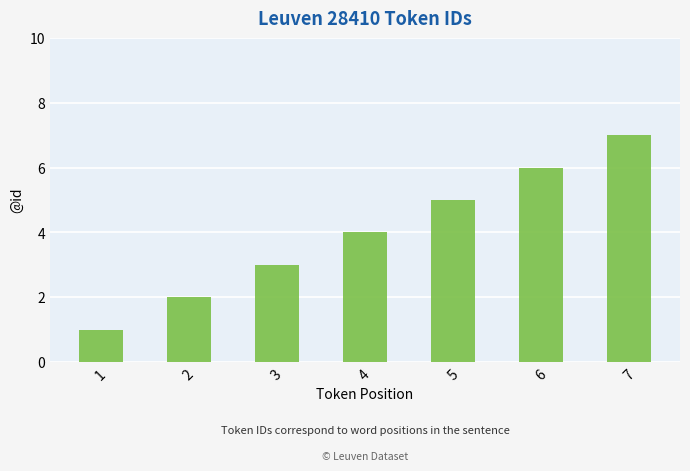

What is the sum of all values?

28